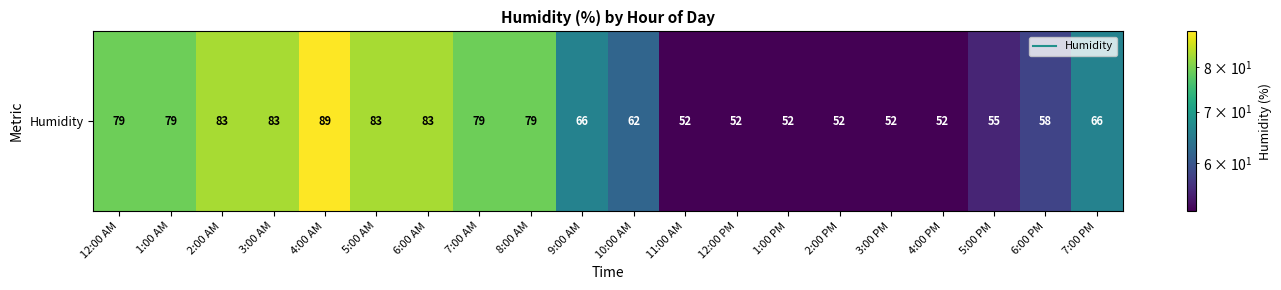

What is the average value?

68